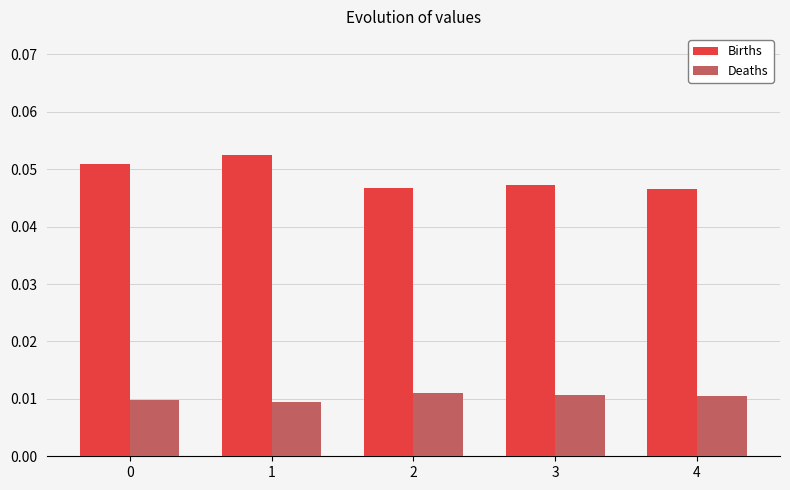

At how many categories does at least one series exceed 0?

5